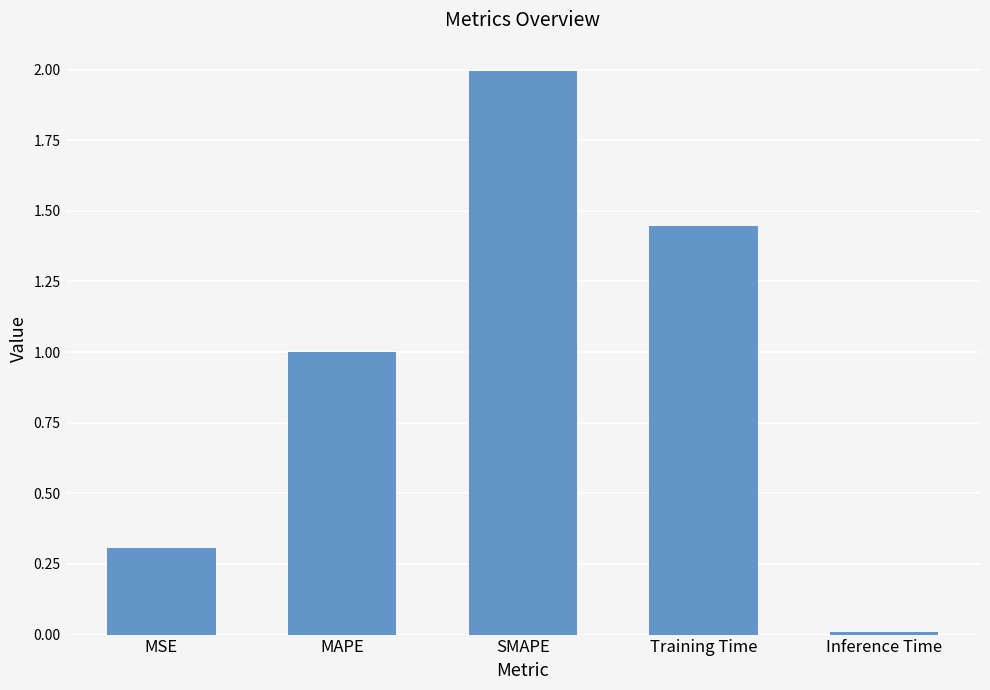

What is the difference between the second highest and second lowest values?

1.1